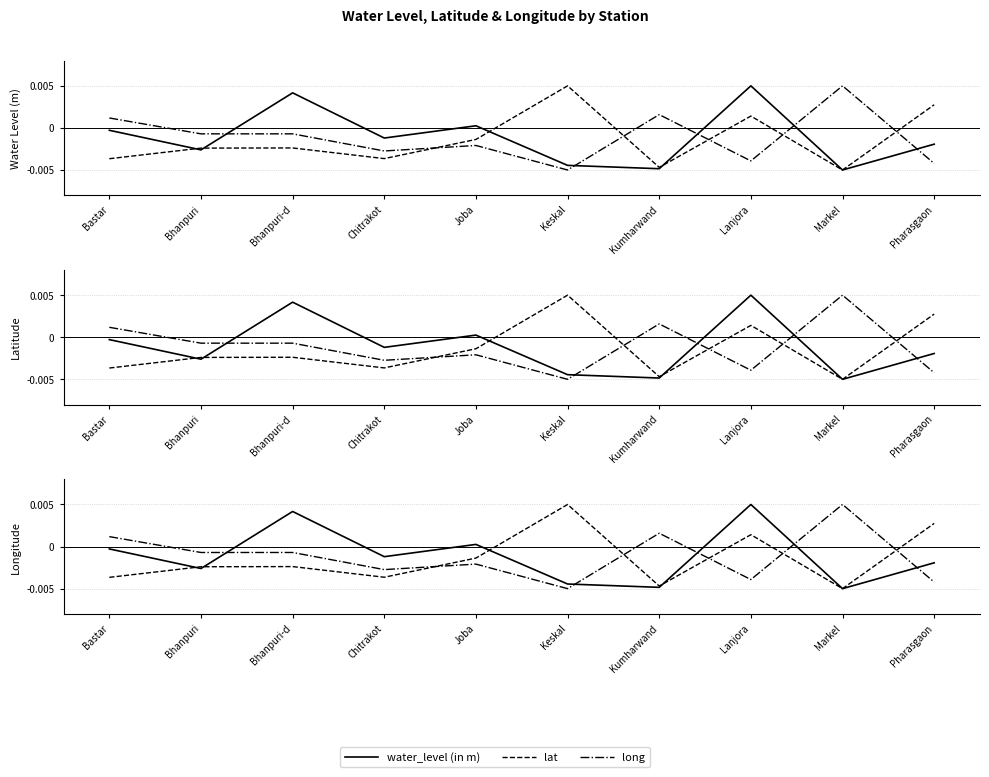

How many interior local valleys does the water_level (in m) series have?

4